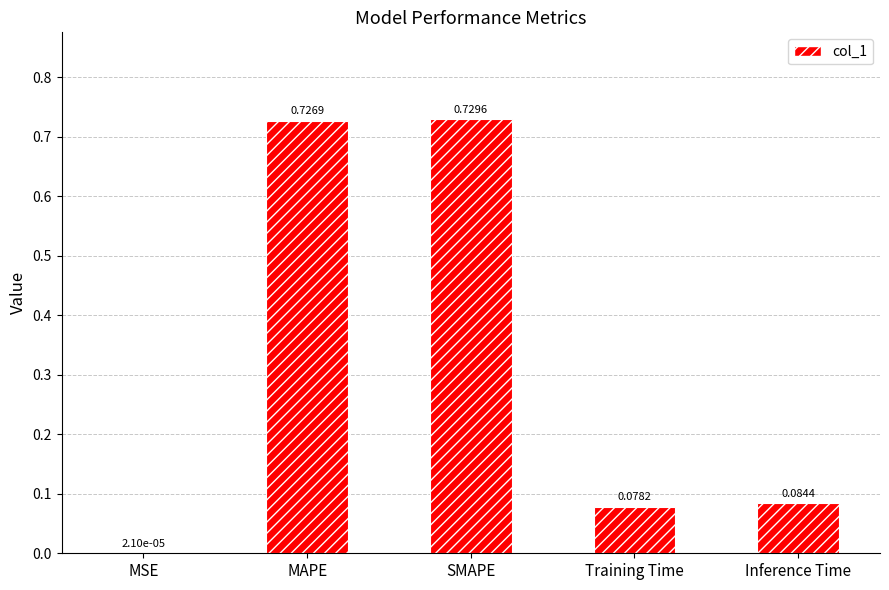

What is the change in value from MSE to Training Time?

+0.1